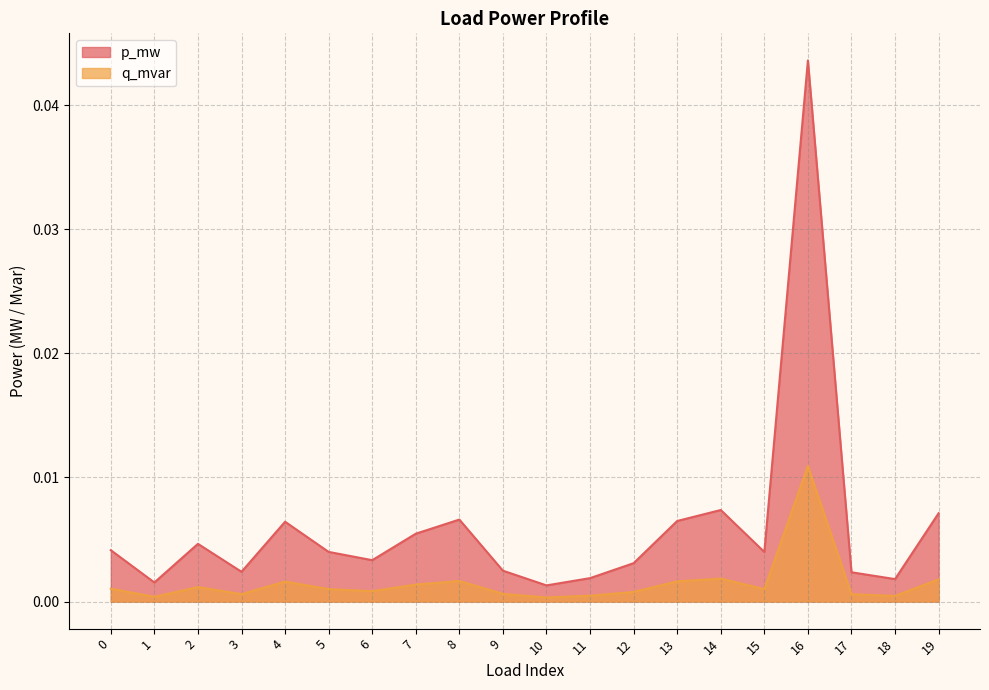

True or false: q_mvar has a value of 0.0 at 9.

True